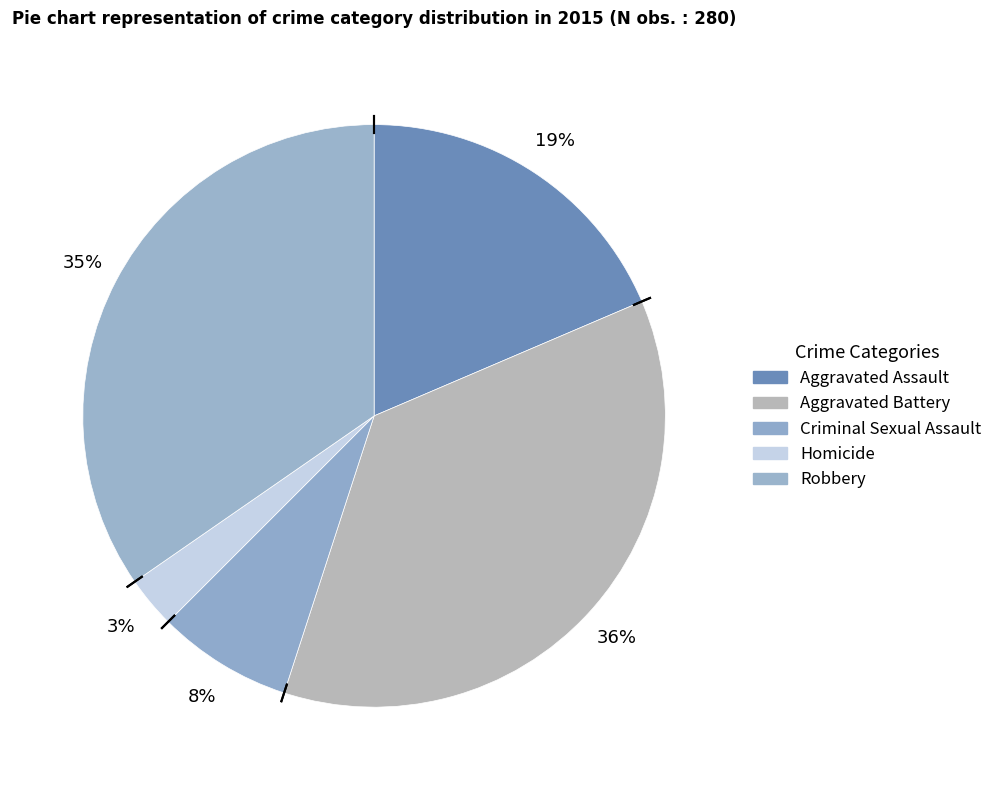

Count the number of slices in the pie.

5